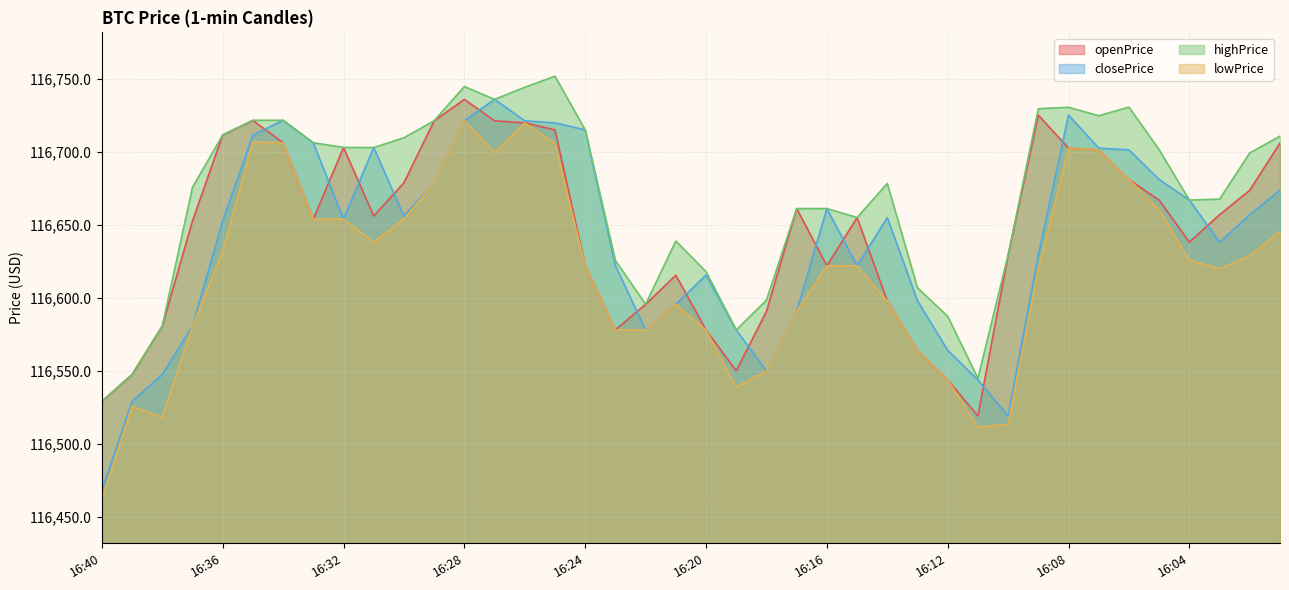

What is the minimum value shown in the chart?

116461.9